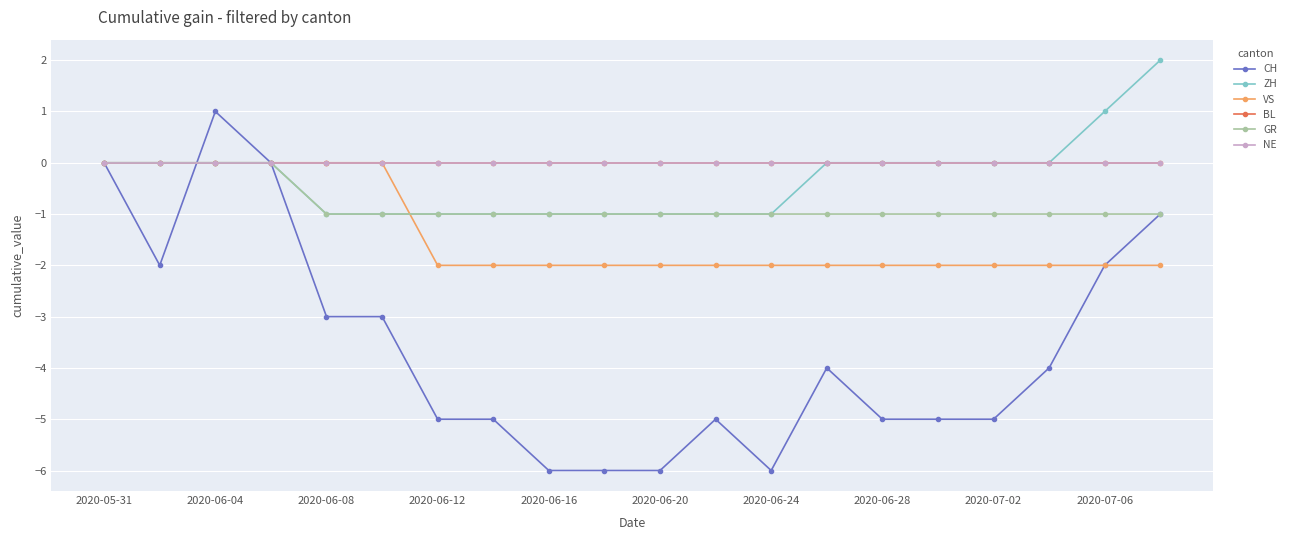

Reading left to right, extract all data points from this chart.

CH: 0	-2	1	0	-3	-3	-5	-5	-6	-6	-6	-5	-6	-4	-5	-5	-5	-4	-2	-1
ZH: 0	0	0	0	-1	-1	-1	-1	-1	-1	-1	-1	-1	0	0	0	0	0	1	2
VS: 0	0	0	0	0	0	-2	-2	-2	-2	-2	-2	-2	-2	-2	-2	-2	-2	-2	-2
BL: 0	0	0	0	0	0	0	0	0	0	0	0	0	0	0	0	0	0	0	0
GR: 0	0	0	0	-1	-1	-1	-1	-1	-1	-1	-1	-1	-1	-1	-1	-1	-1	-1	-1
NE: 0	0	0	0	0	0	0	0	0	0	0	0	0	0	0	0	0	0	0	0